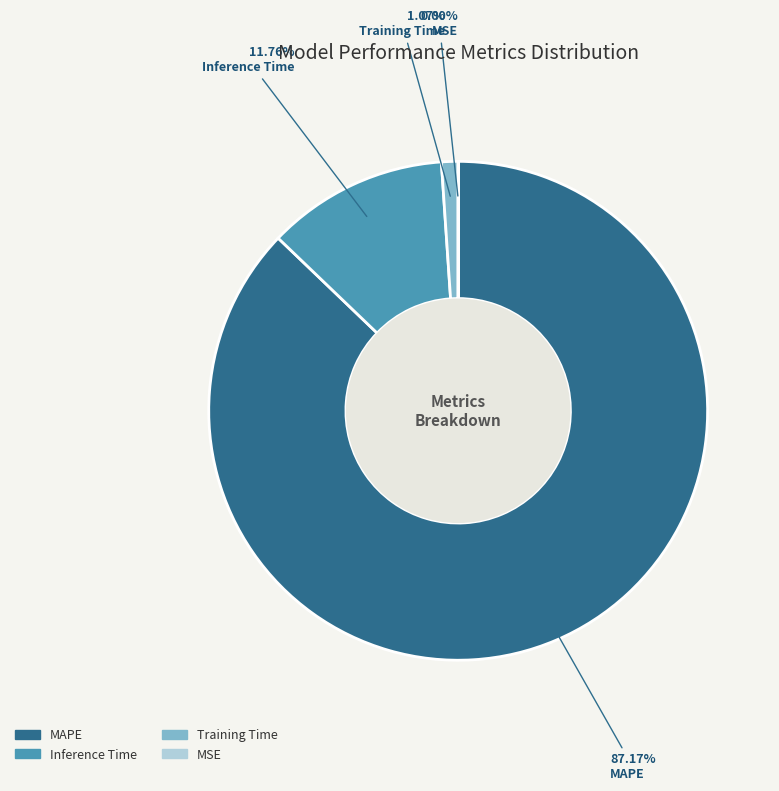

Which slice represents more than half of the pie?

MAPE